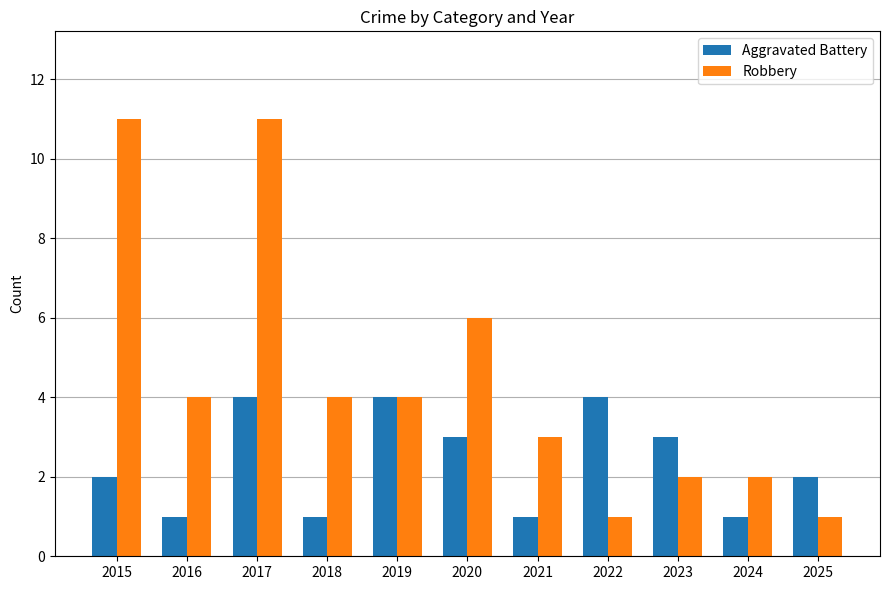

How many bars are there in total?

22